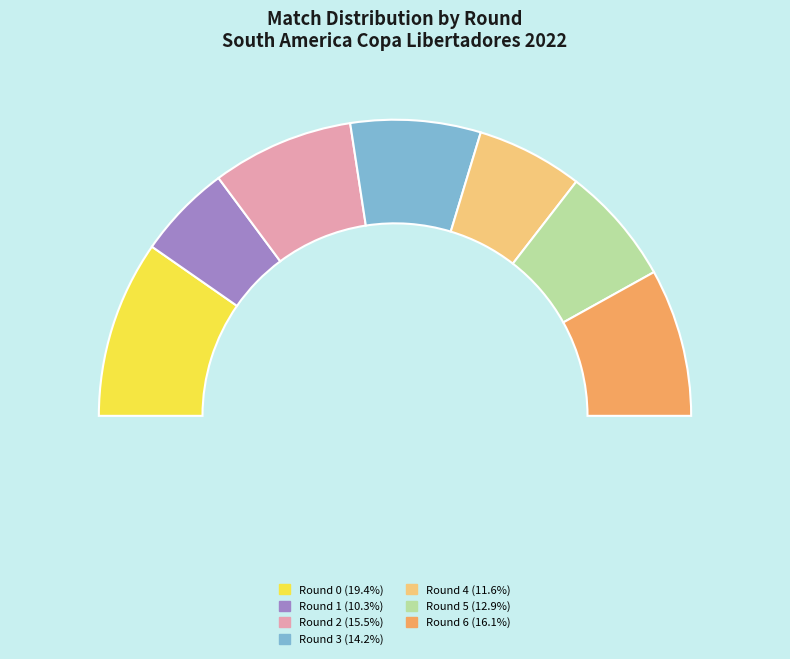

Do Rodada 2 and Rodada 5 together represent more than half of the pie?

No